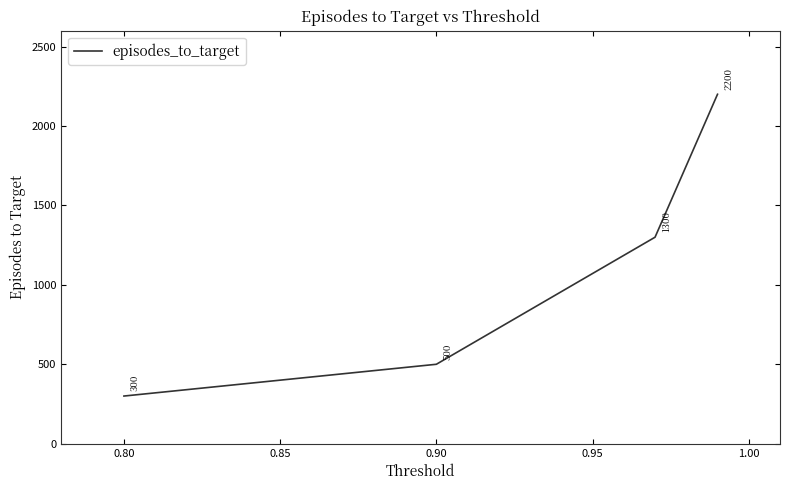

What is the maximum value shown in the chart?

2200